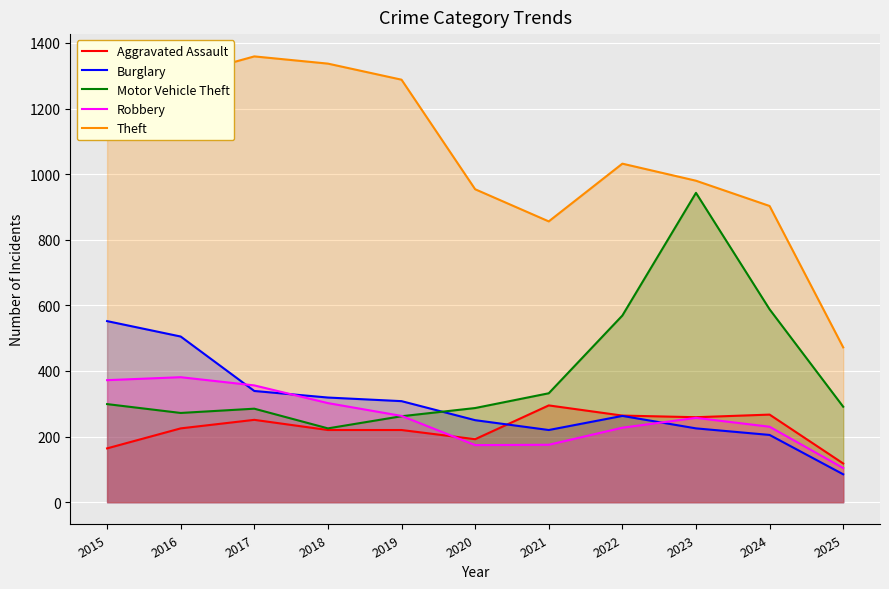

What is the sum of the Motor Vehicle Theft values at 2024 and 2017?

873